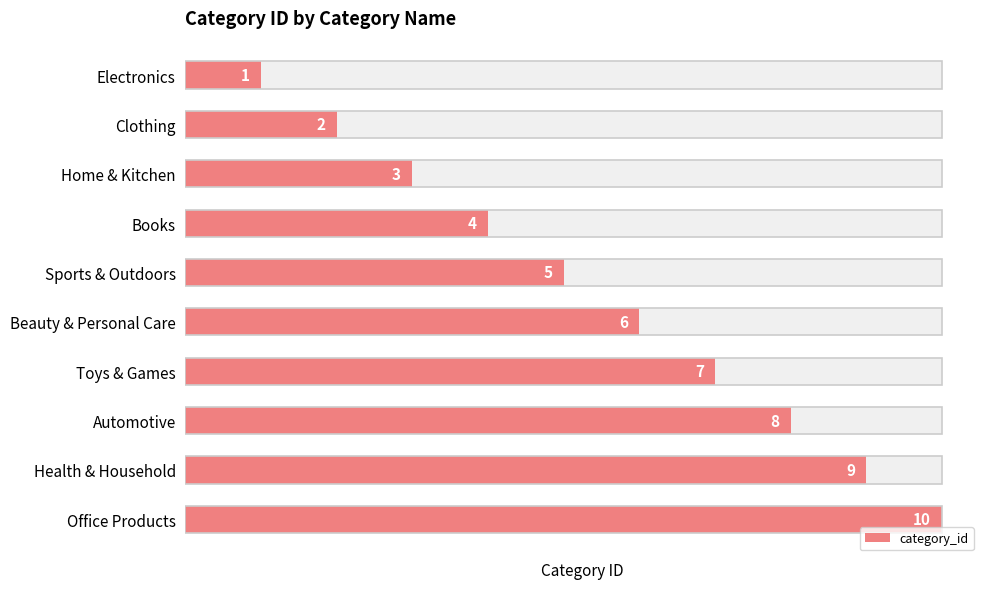

Rank the categories by value from lowest to highest.

Electronics, Clothing, Home & Kitchen, Books, Sports & Outdoors, Beauty & Personal Care, Toys & Games, Automotive, Health & Household, Office Products